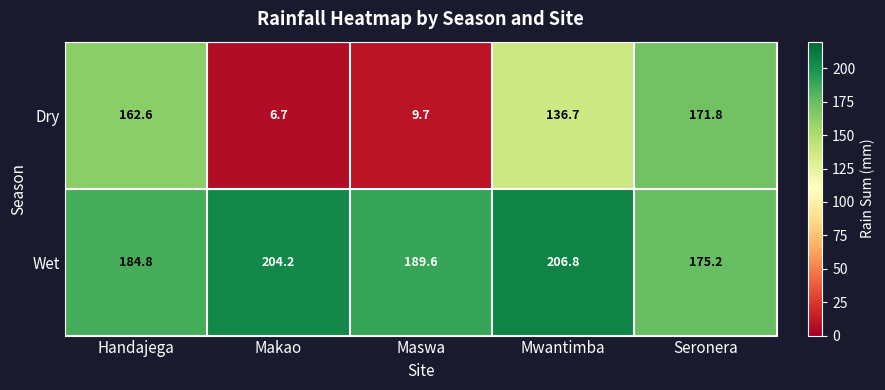

Which category has the lowest value across all series?

Makao